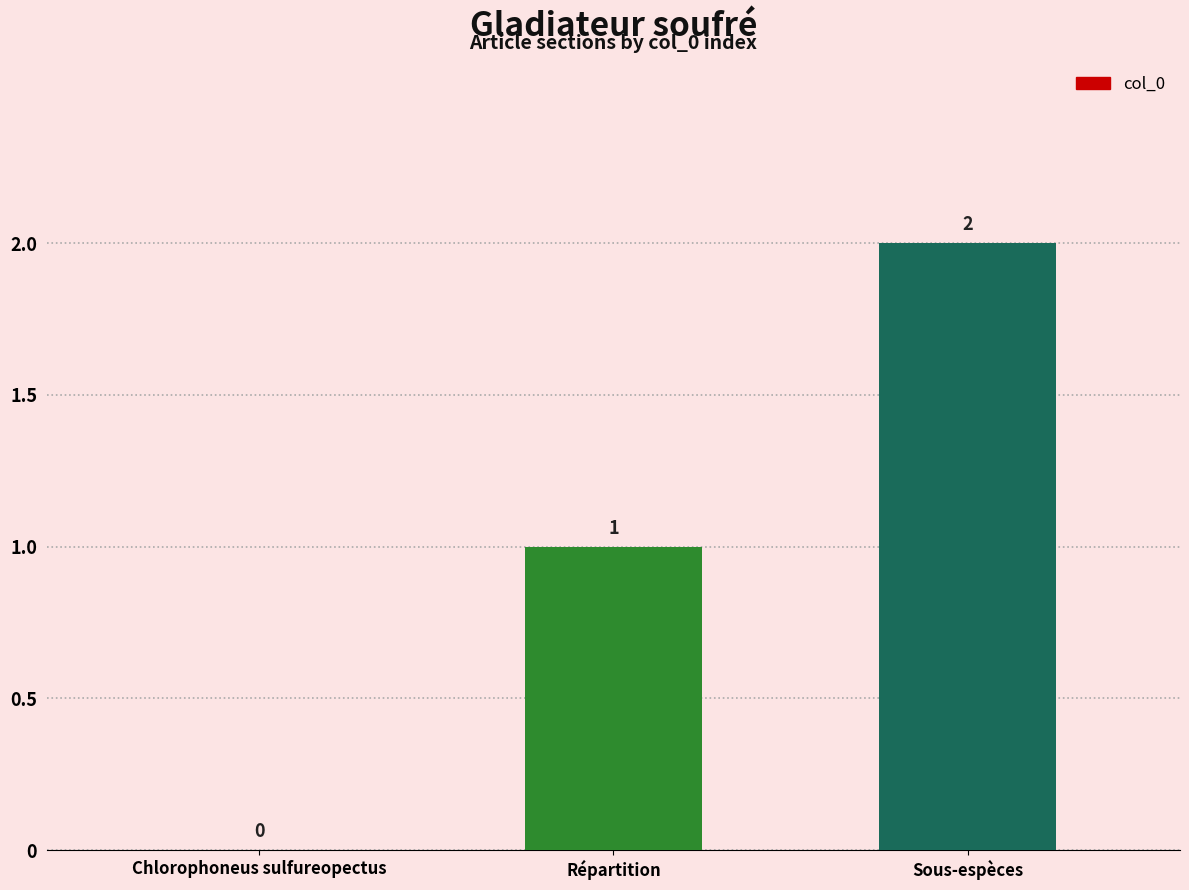

What is the greatest value displayed?

2